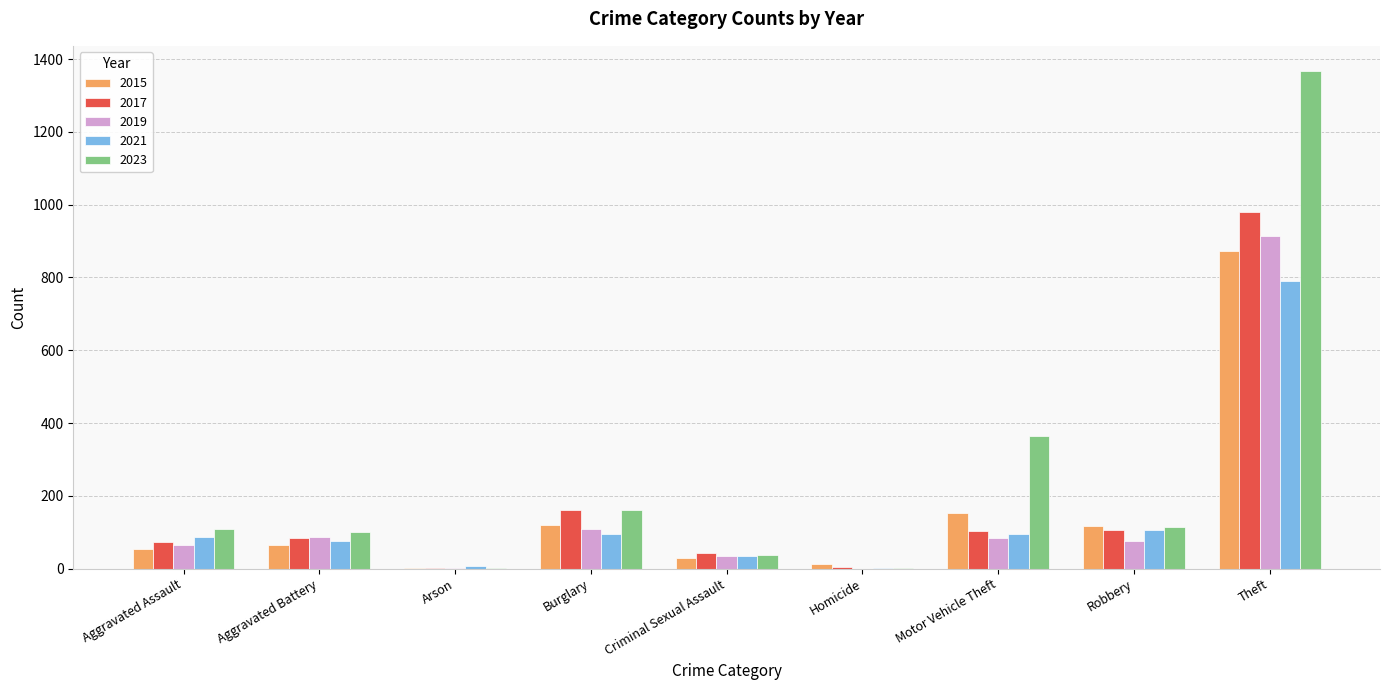

What is the sum of all 2019 values?

1374